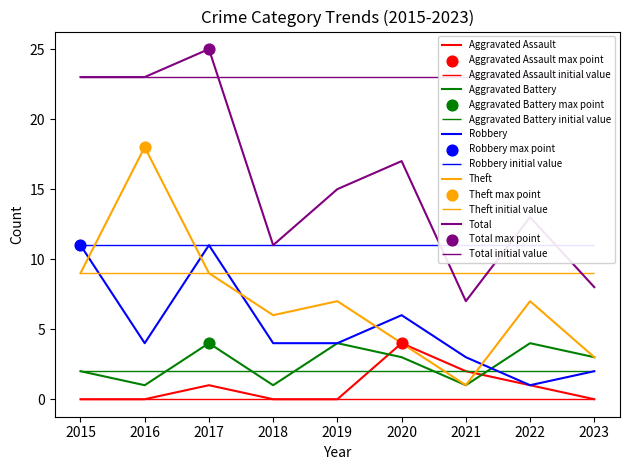

Is the value of Robbery at 2016 greater than the value of Aggravated Battery at 2018?

Yes